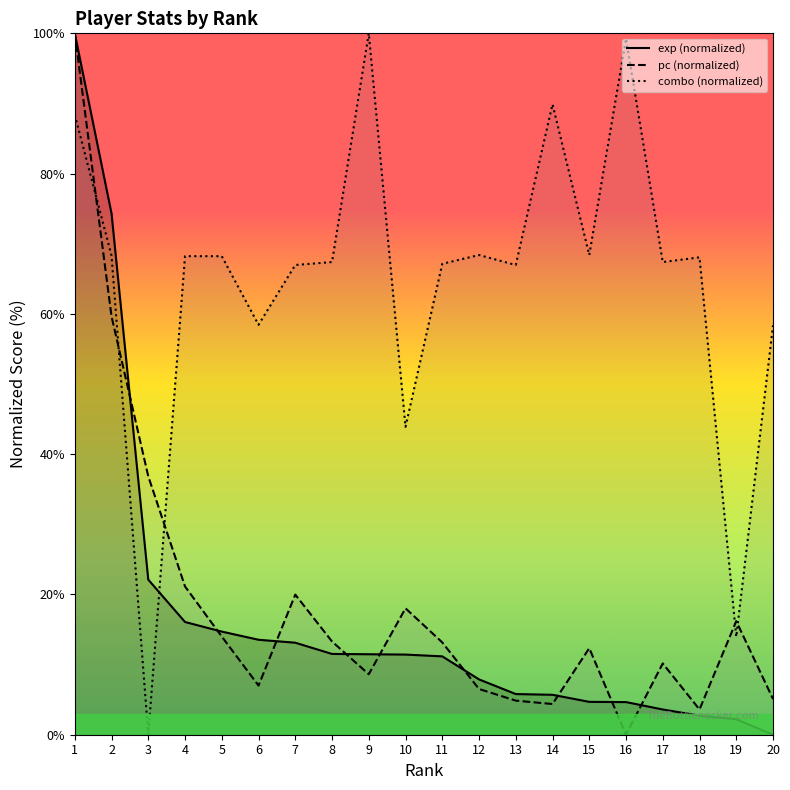

Between 6 and 5, which is larger?

5